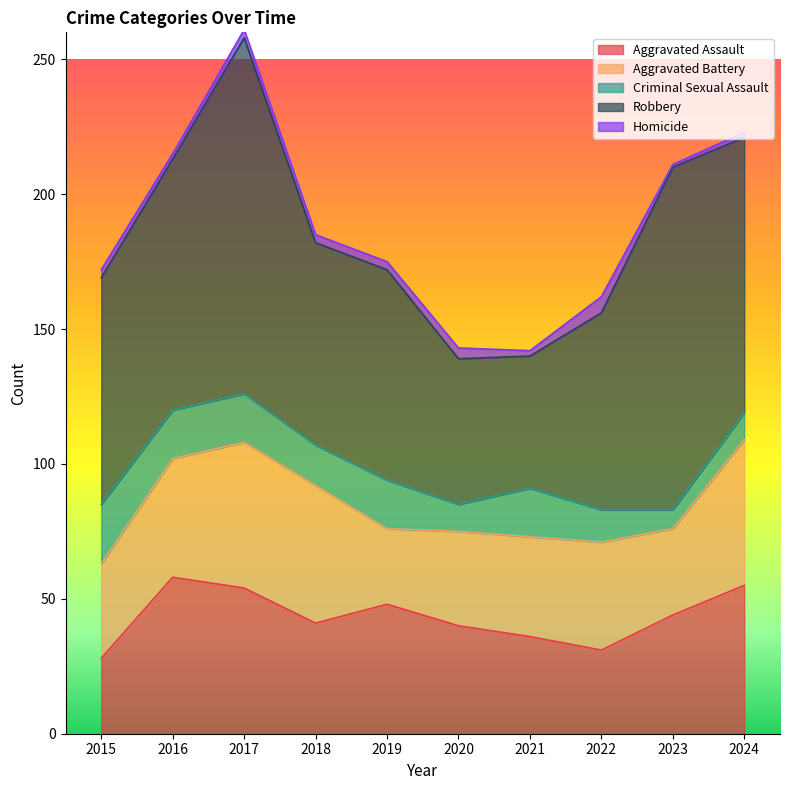

Where is the first local minimum for Aggravated Assault?

2018